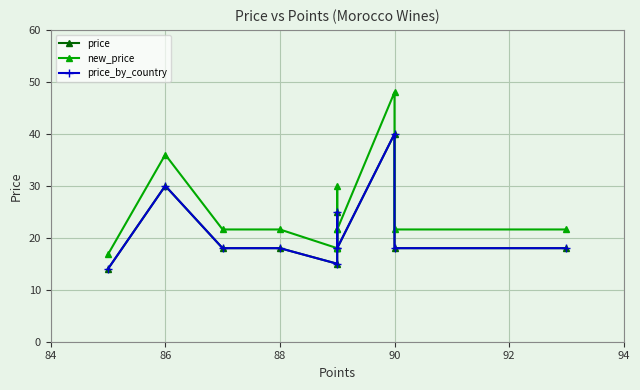

At which category does price reach its first local peak?

86